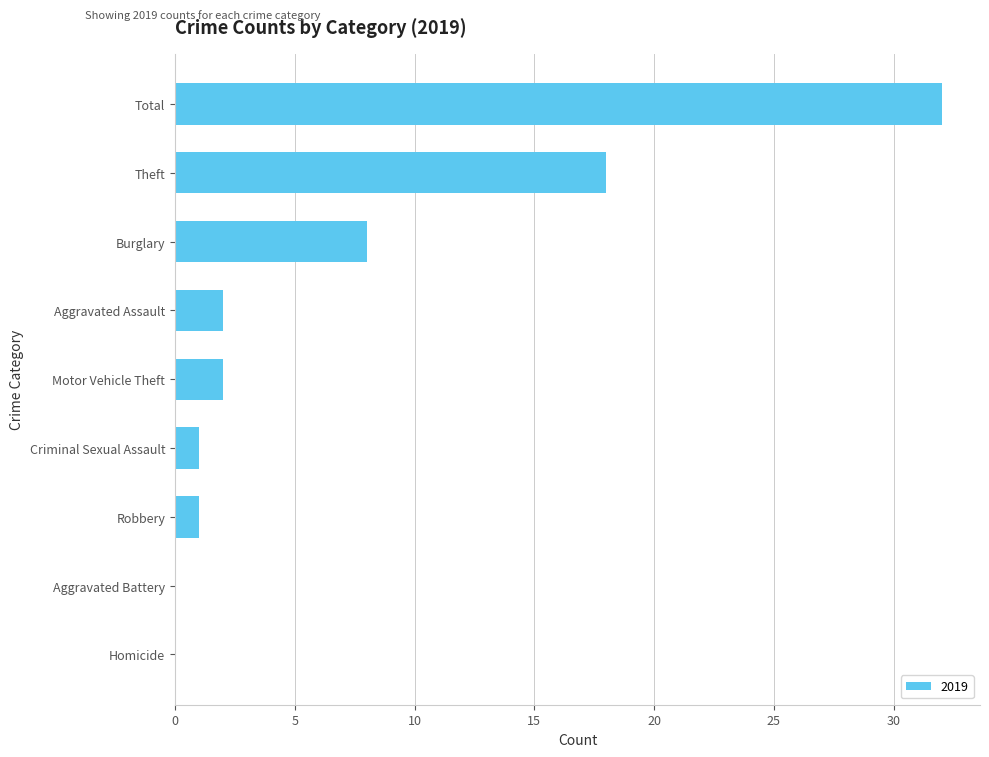

Between Homicide and Motor Vehicle Theft, which is larger?

Motor Vehicle Theft